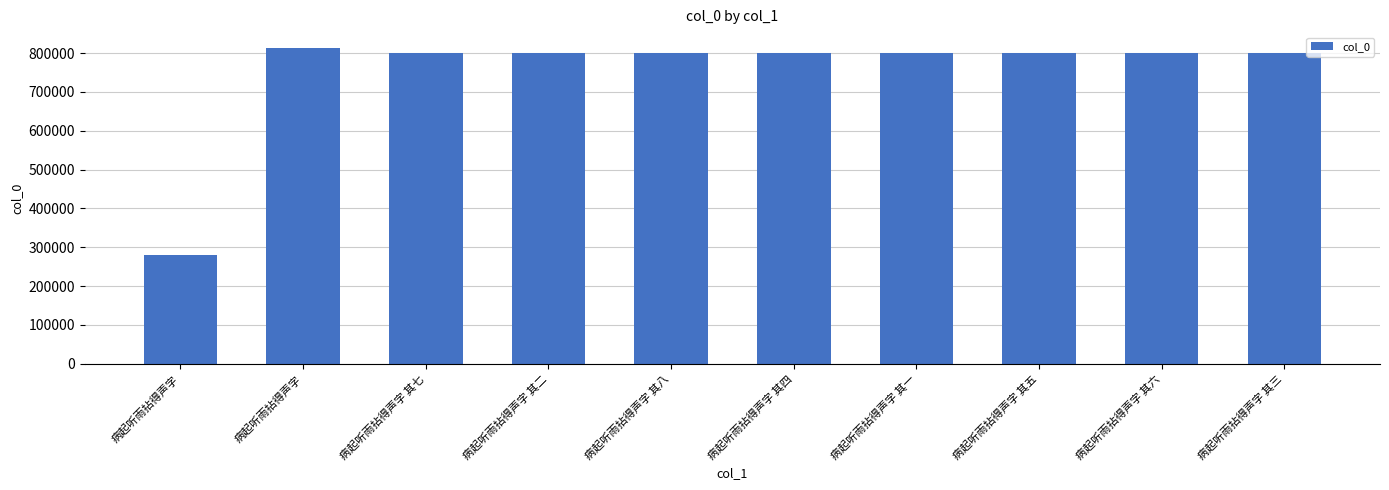

True or false: the data shows 799304 at 病起听雨拈得声字 其五.

True